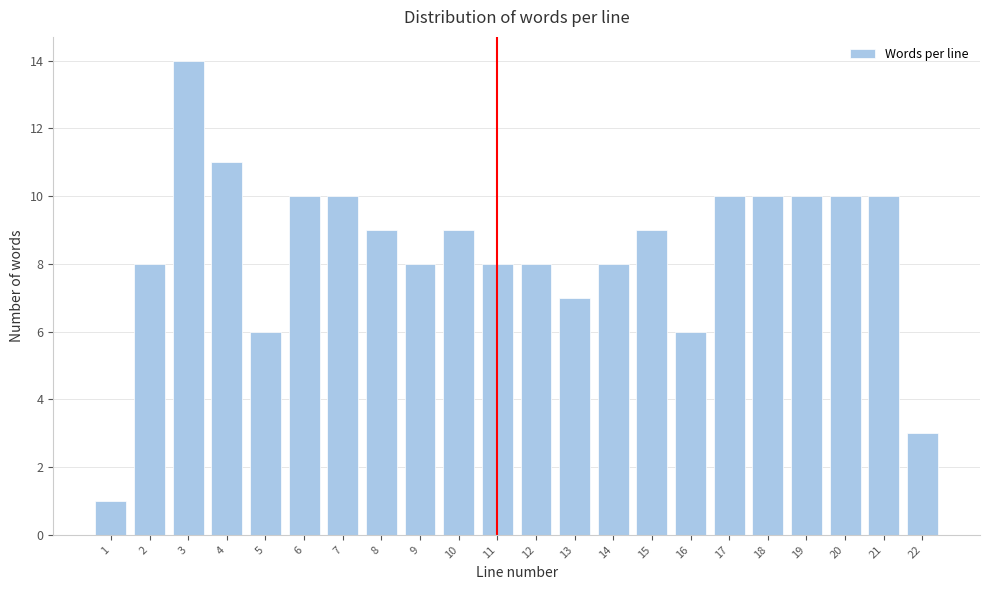

Reading left to right, list all the values displayed in this chart.

1=1	2=8	3=14	4=11	5=6	6=10	7=10	8=9	9=8	10=9	11=8	12=8	13=7	14=8	15=9	16=6	17=10	18=10	19=10	20=10	21=10	22=3